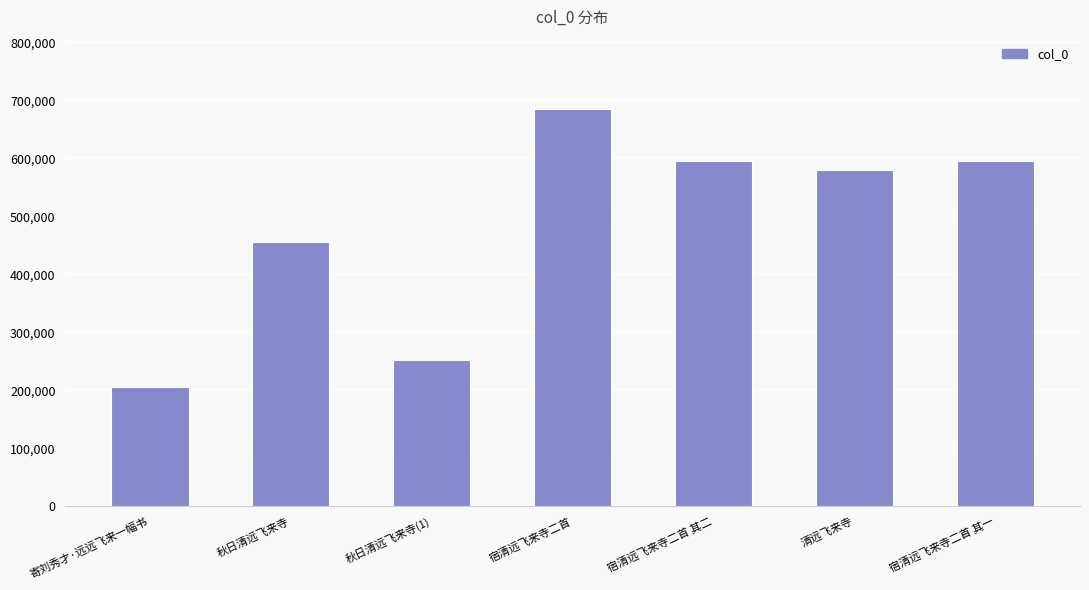

What is the value of the 1st bar from the left?

205101